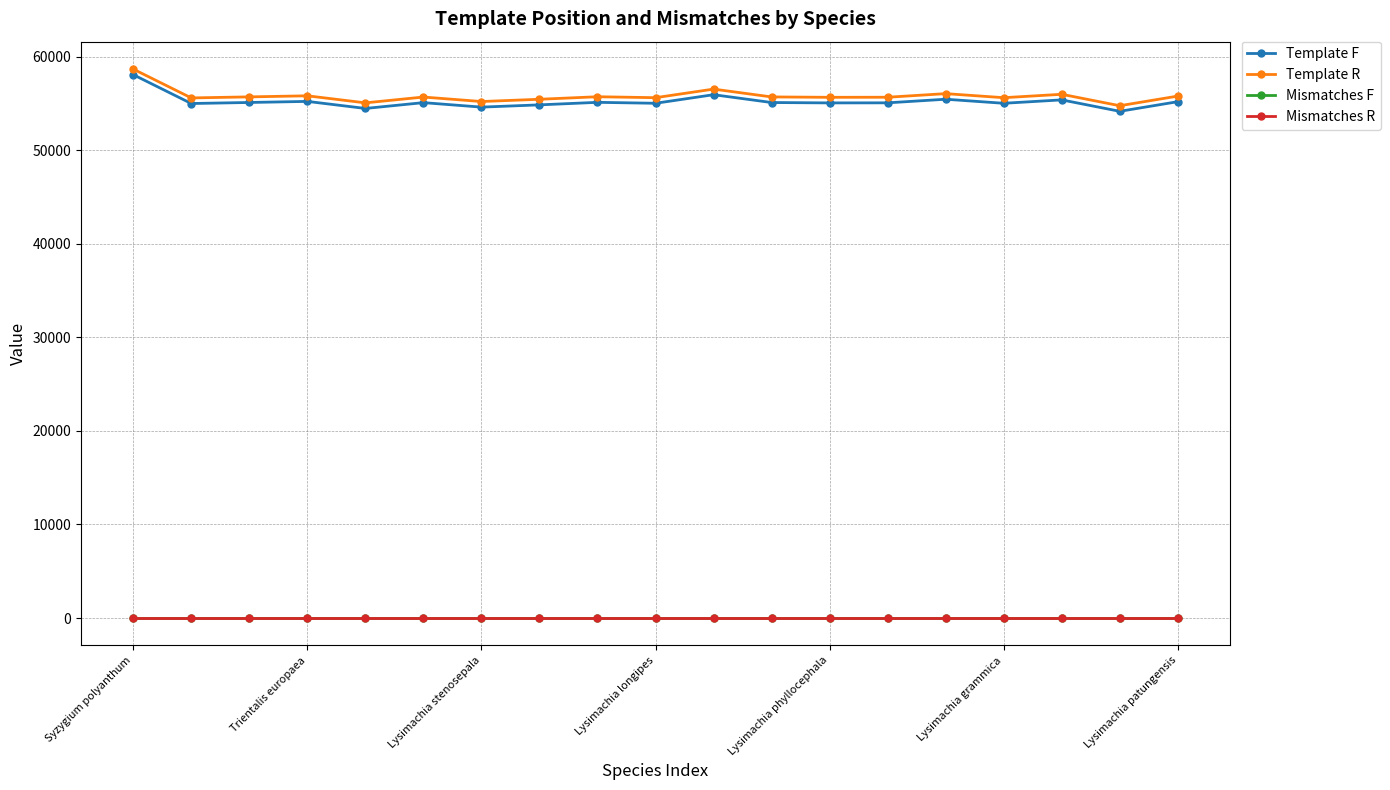

Does the chart have visible grid lines?

Yes